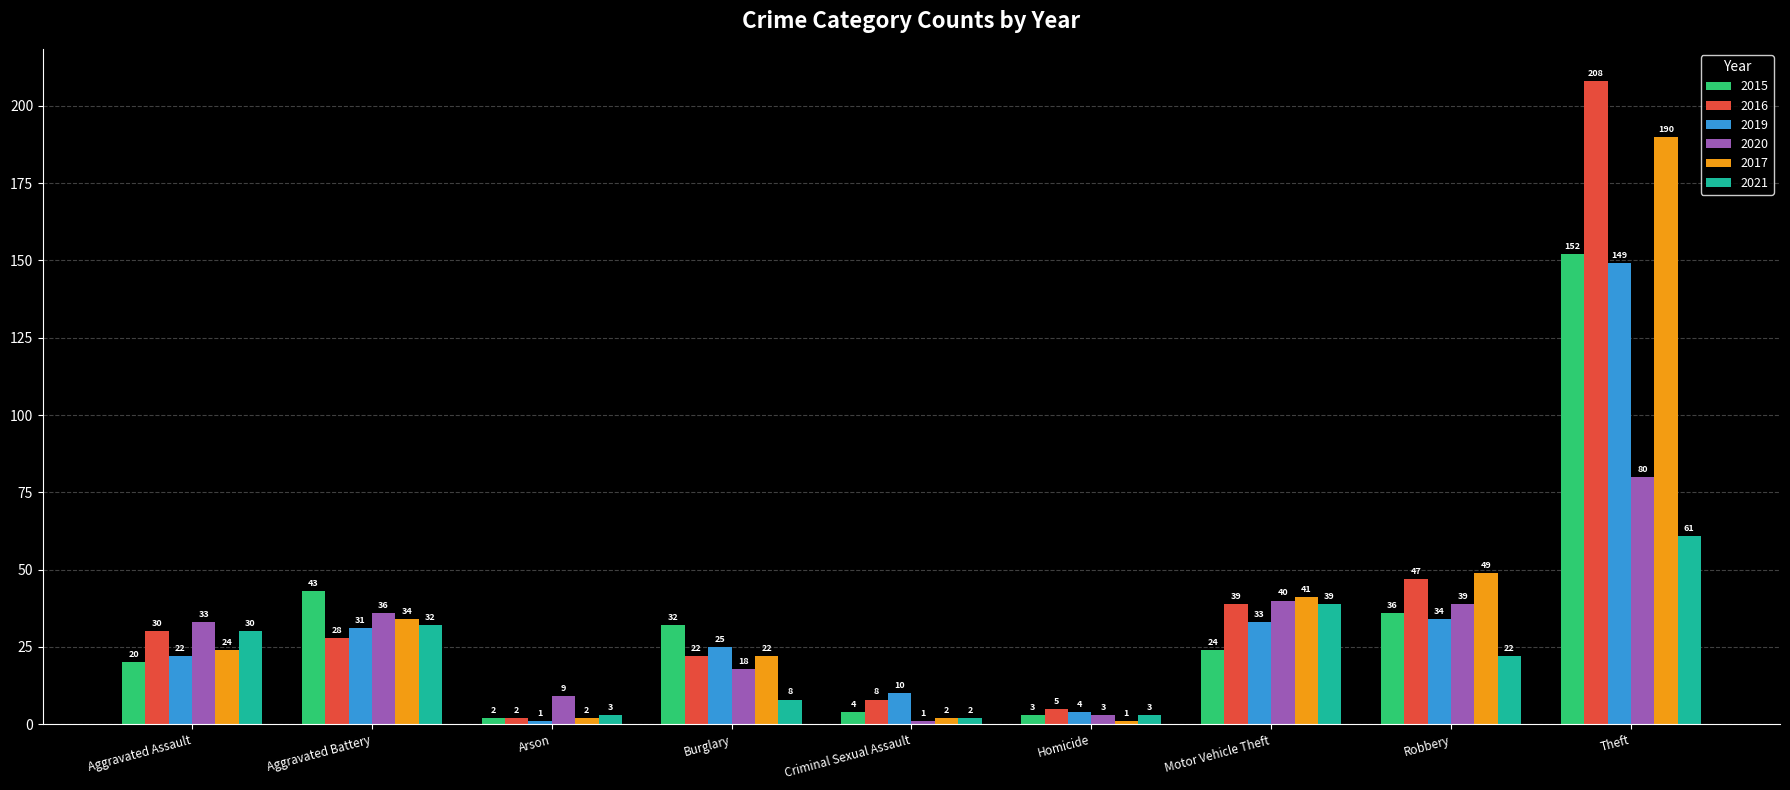

At which label does 2020 reach its minimum?

Criminal Sexual Assault